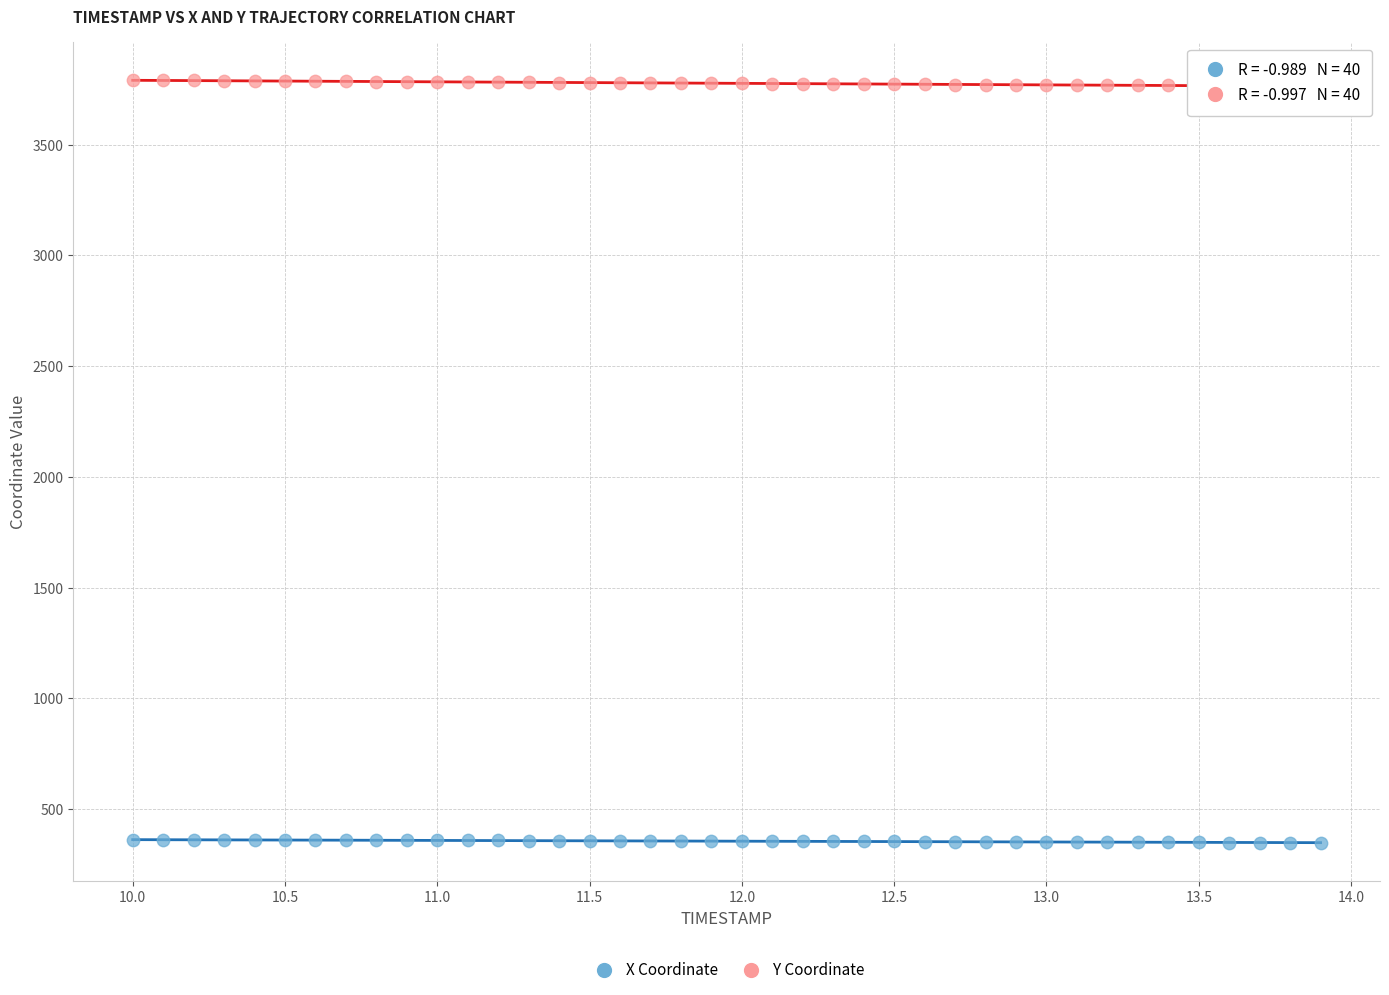

Which series reaches the maximum Y coordinate?

Y Coordinate